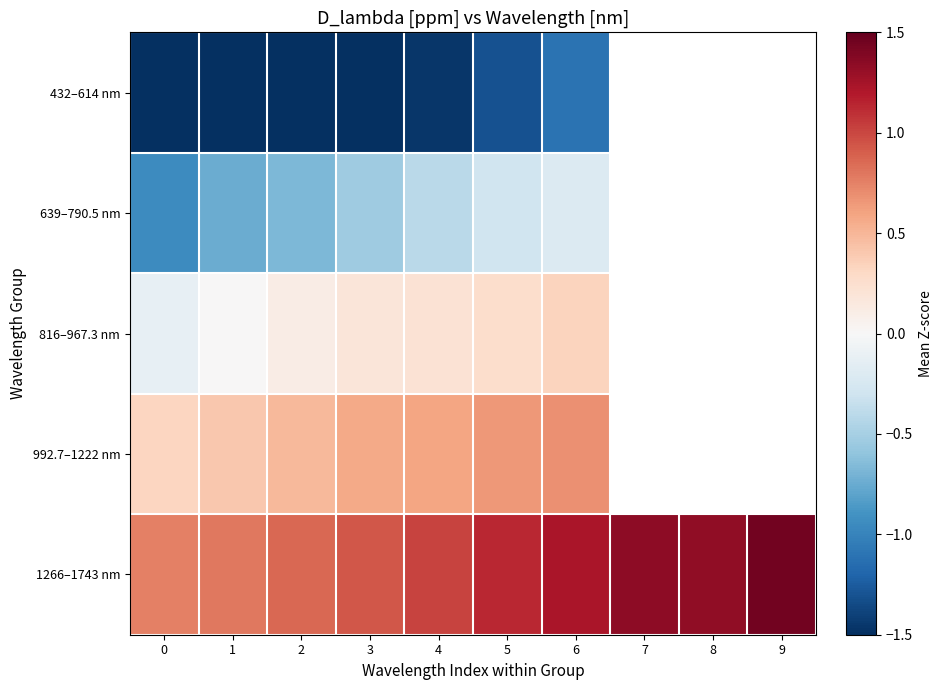

What is the minimum value shown in the chart?

-2.4